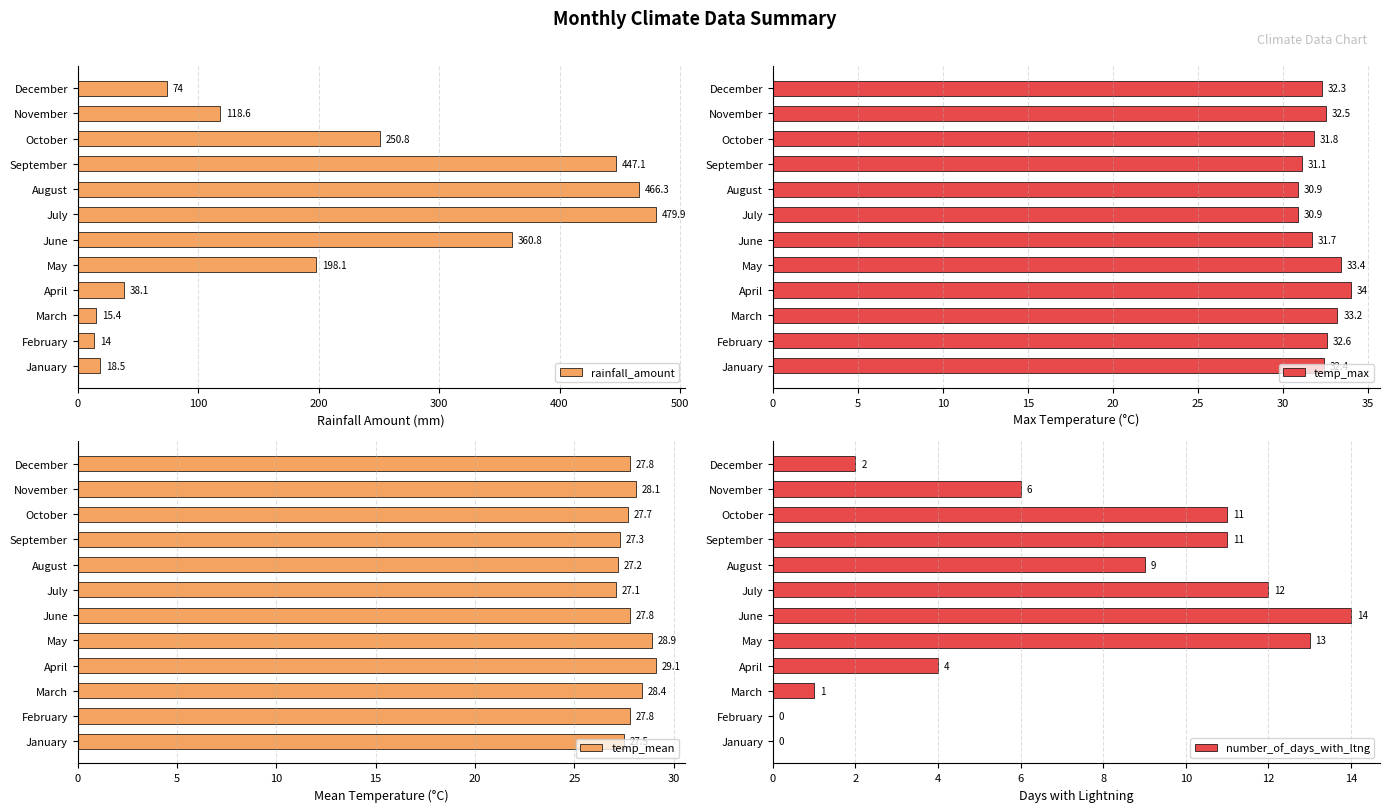

Reading right to left, transcribe all the data shown in this chart.

rainfall_amount: 74.0	118.6	250.8	447.1	466.3	479.9	360.8	198.1	38.1	15.4	14.0	18.5
temp_max: 32.3	32.5	31.8	31.1	30.9	30.9	31.7	33.4	34.0	33.2	32.6	32.4
temp_mean: 27.8	28.1	27.7	27.3	27.2	27.1	27.8	28.9	29.1	28.4	27.8	27.5
number_of_days_with_ltng: 2.0	6.0	11.0	11.0	9.0	12.0	14.0	13.0	4.0	1.0	0.0	0.0